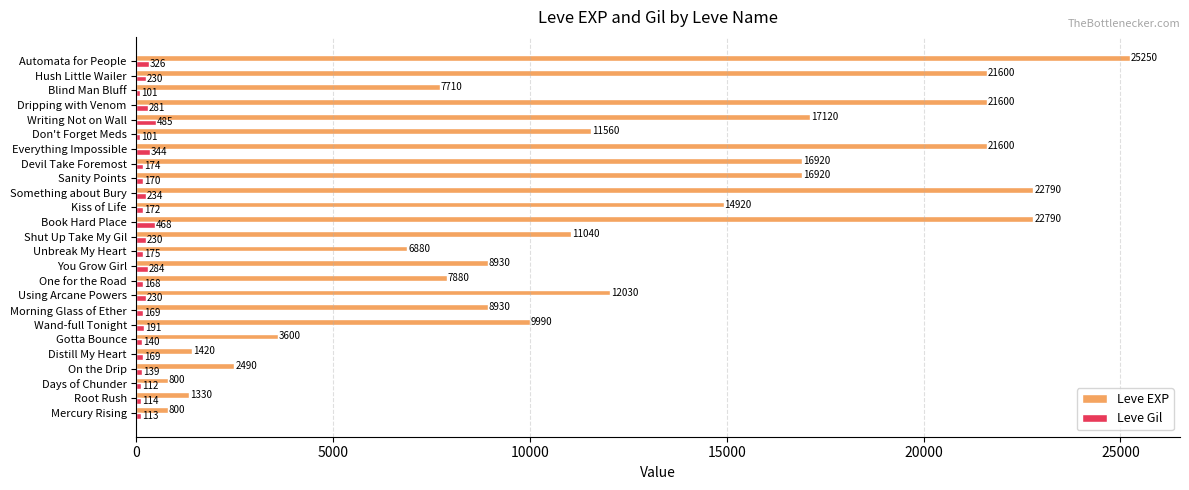

What is the minimum value shown in the chart?

101